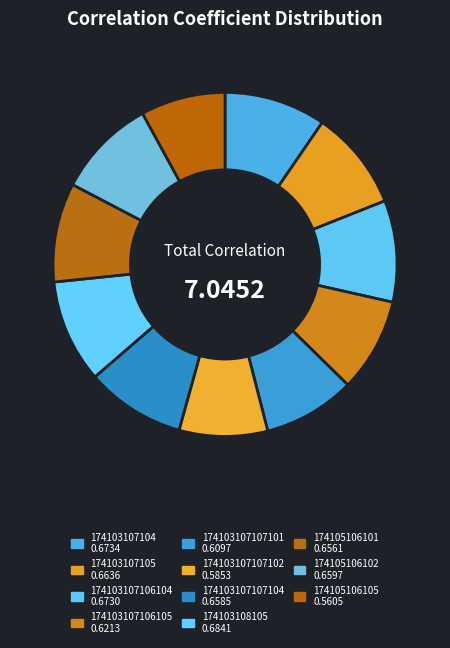

What percentage is the 174103107107102 slice, to the nearest percent?

8%